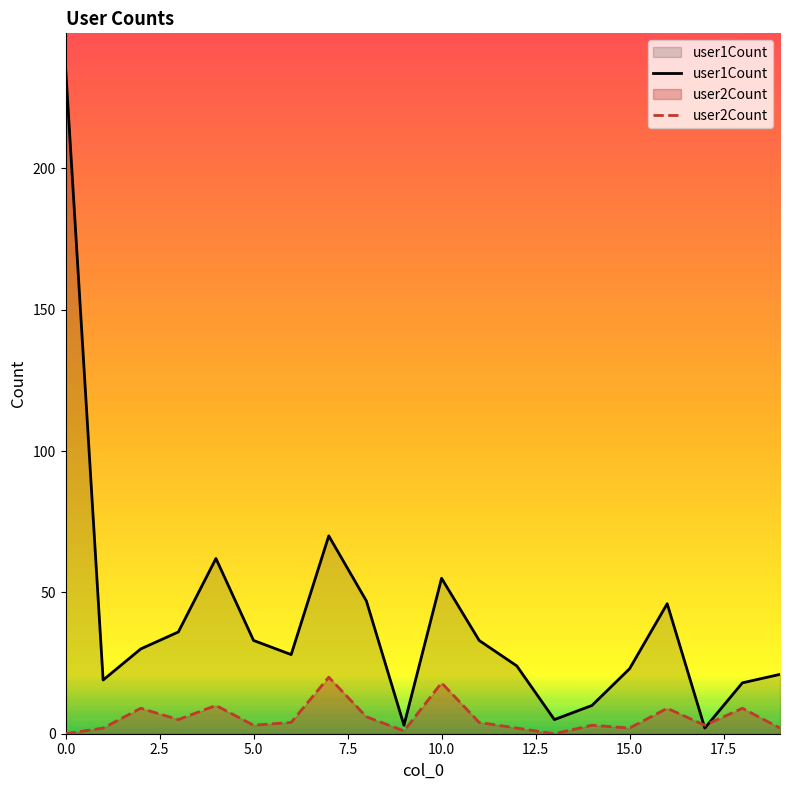

True or false: user1Count and user2Count cross at least once.

True